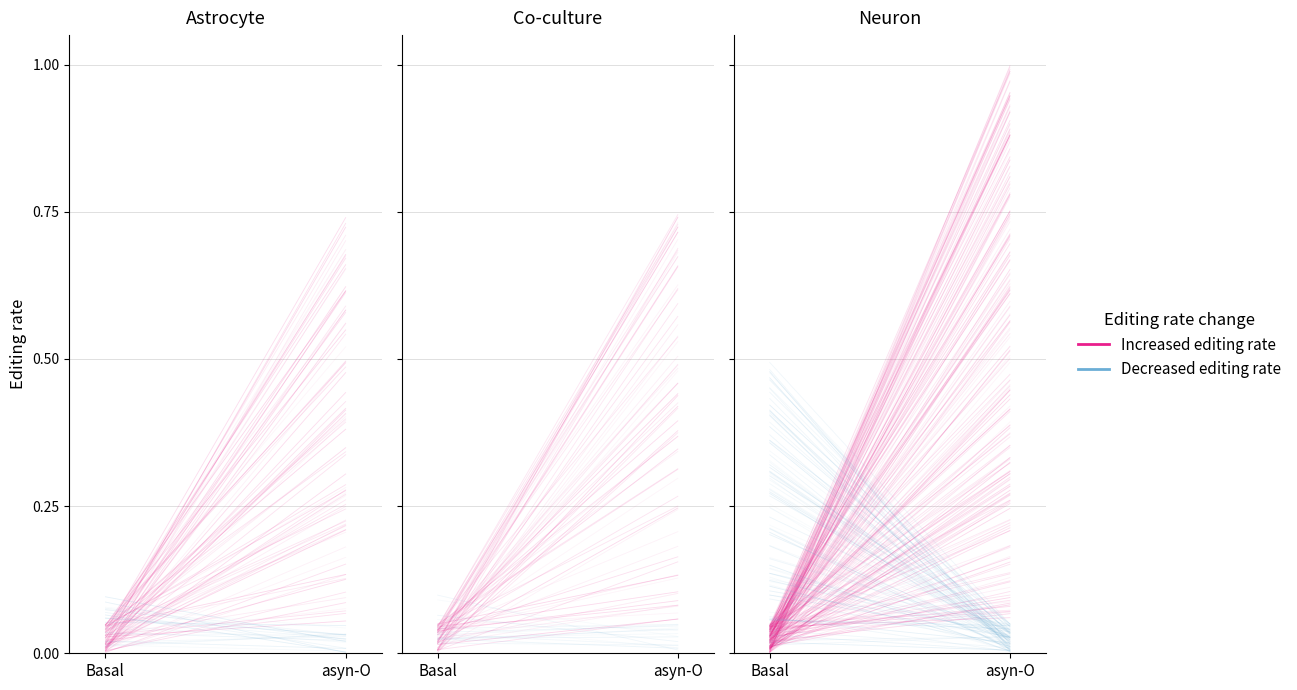

Rank the series by their maximum value, from highest to lowest.

Increased editing rate, Decreased editing rate